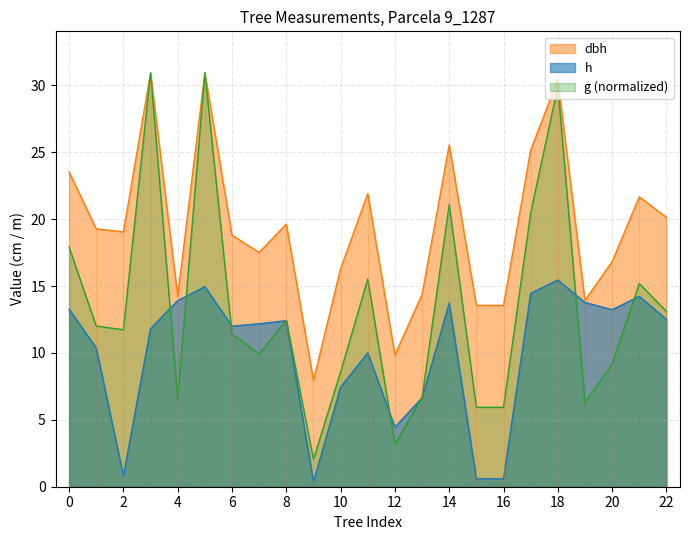

Which series has the widest spread of values?

g (normalized)